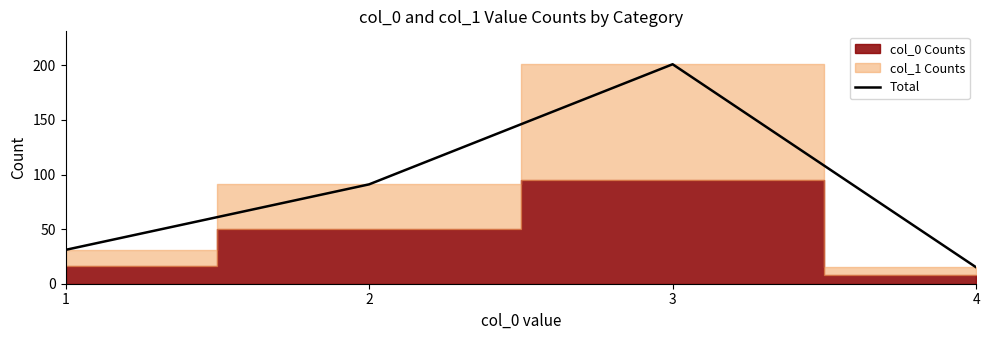

Is it true that the value at 1 is 45?

False